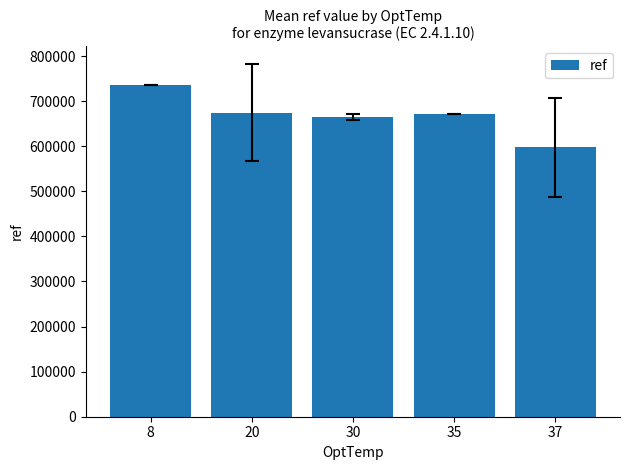

What is the minimum value shown in the chart?

597512.0